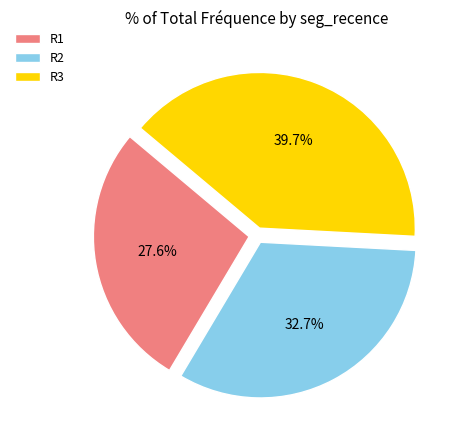

Rank the categories by value from highest to lowest.

R3, R2, R1